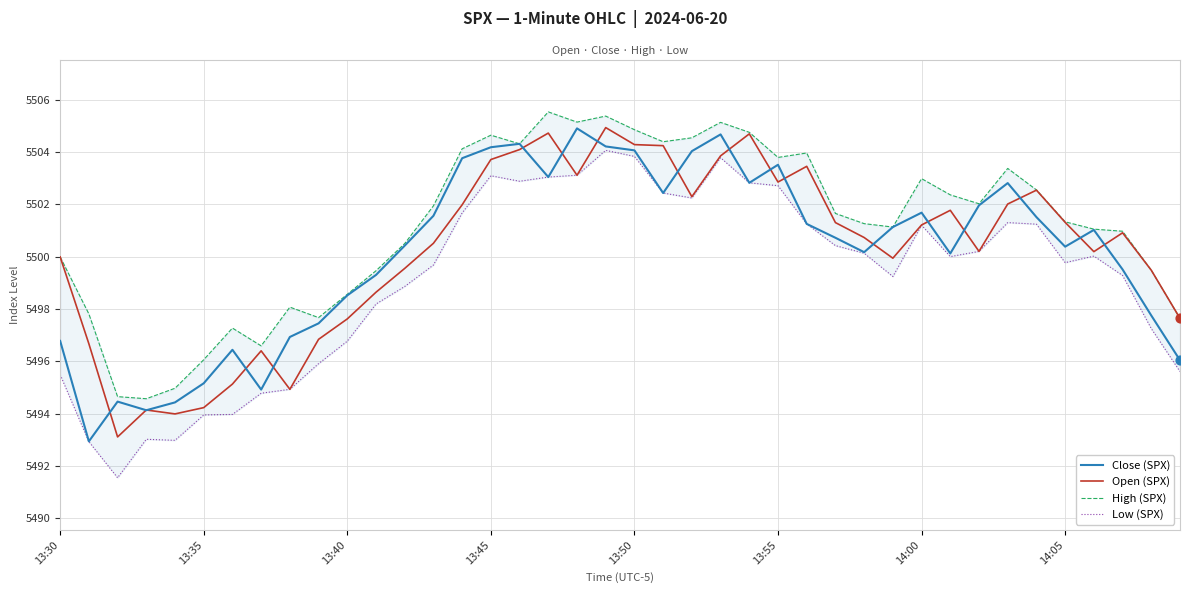

What is the total value across all series at 13?

22003.7